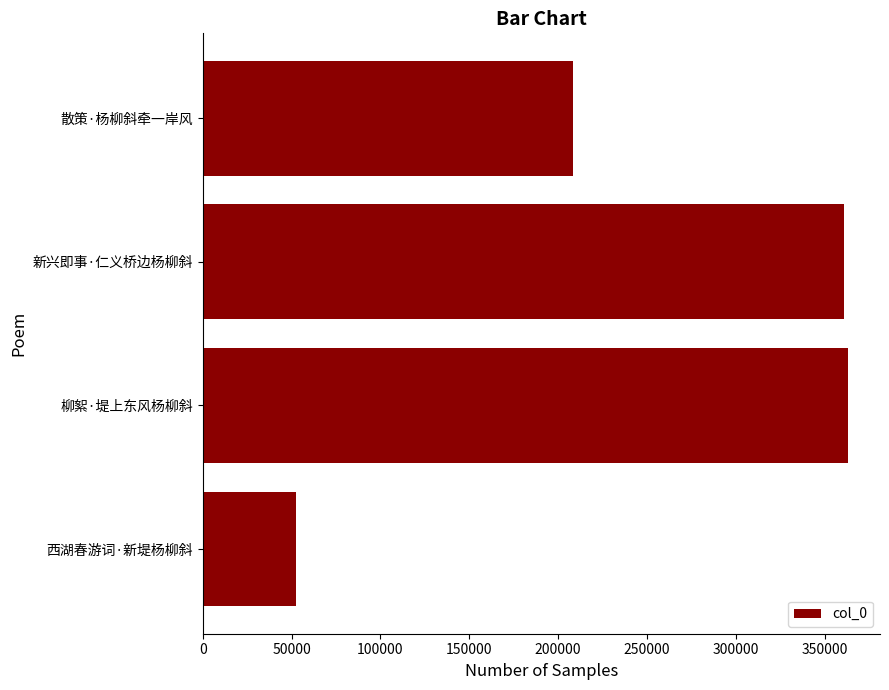

What is the ratio of the value at 散策·杨柳斜牵一岸风 to the value at 西湖春游词·新堤杨柳斜?

4.0